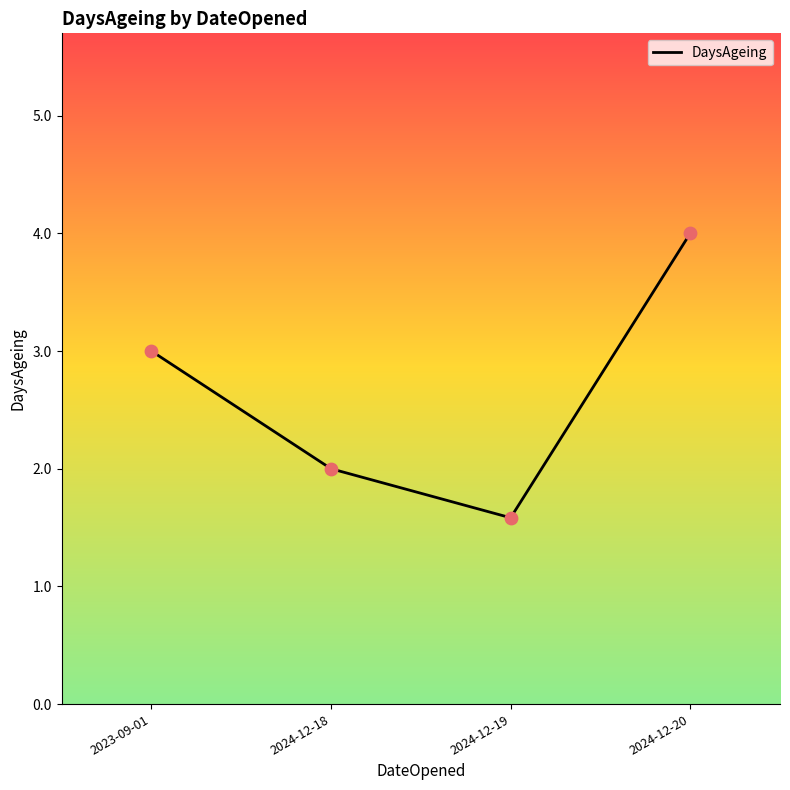

Between 2024-12-20 and 2024-12-18, which is larger?

2024-12-20